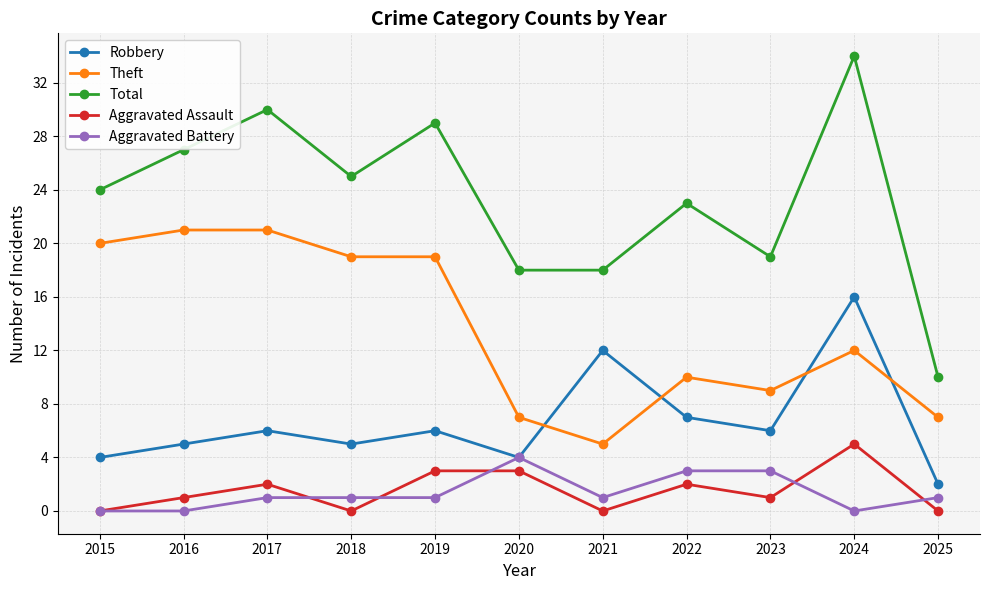

Does the chart display data point markers on the line(s)?

Yes